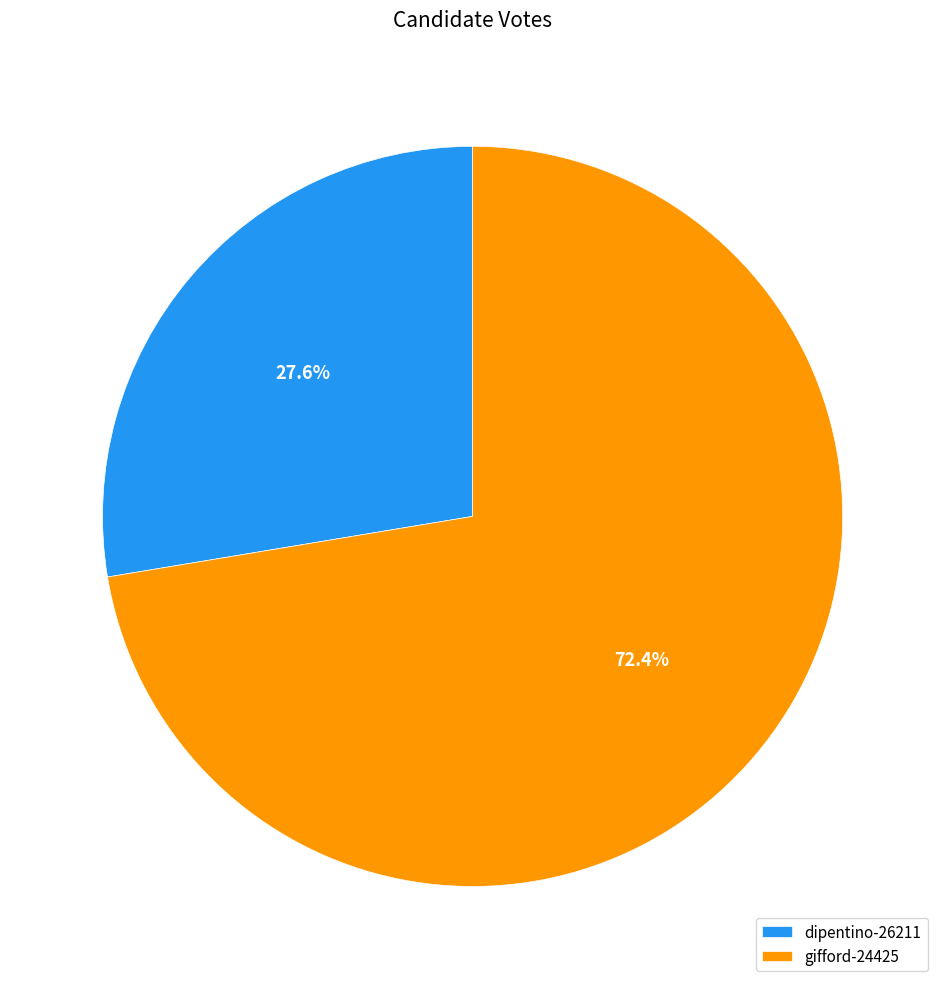

Which category has the smallest portion of the pie?

dipentino-26211